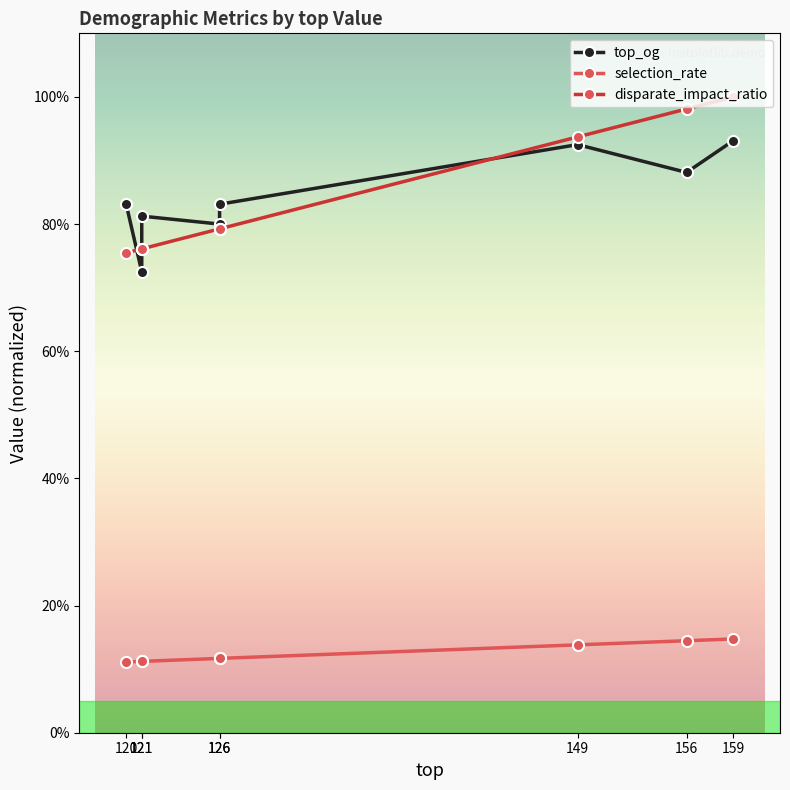

True or false: top_og and selection_rate intersect in this chart.

False